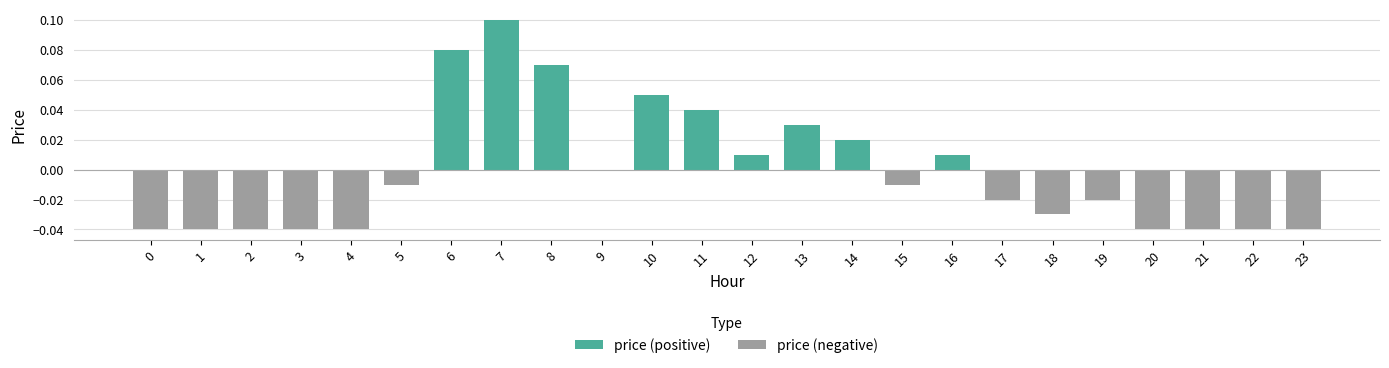

List the series in order of their overall mean, highest first.

price (positive), price (negative)